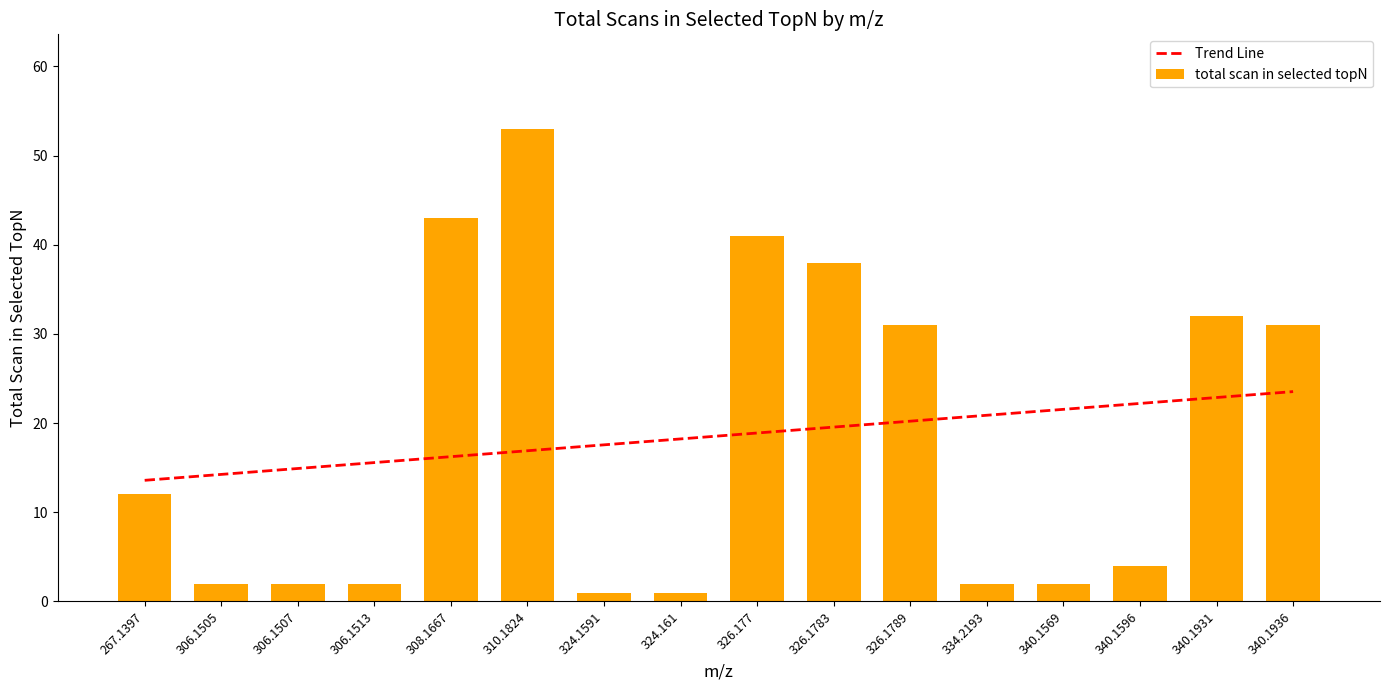

What is the difference between the maximum and minimum values?

52